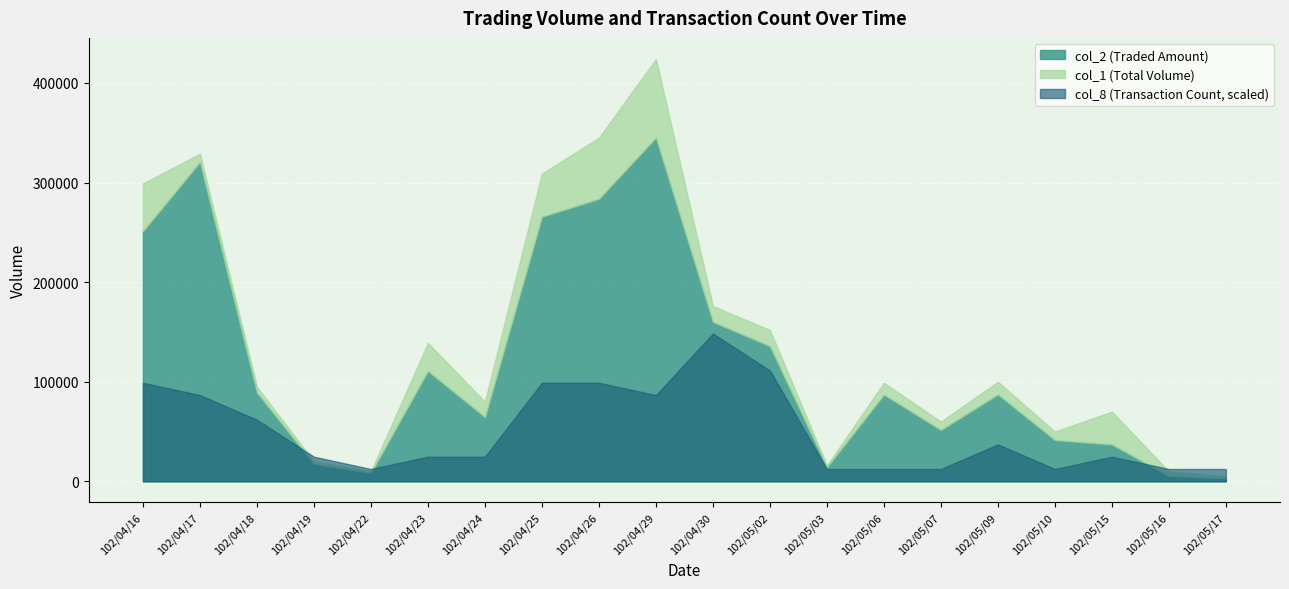

What position from the left is 102/05/02?

12